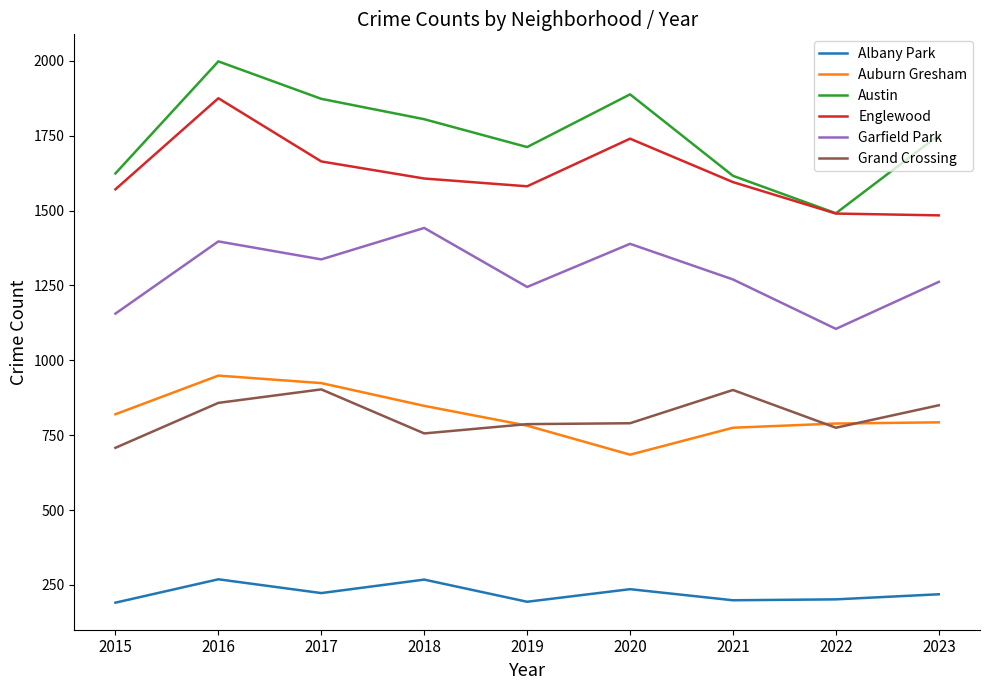

At which category is the sum across all series the highest?

2016